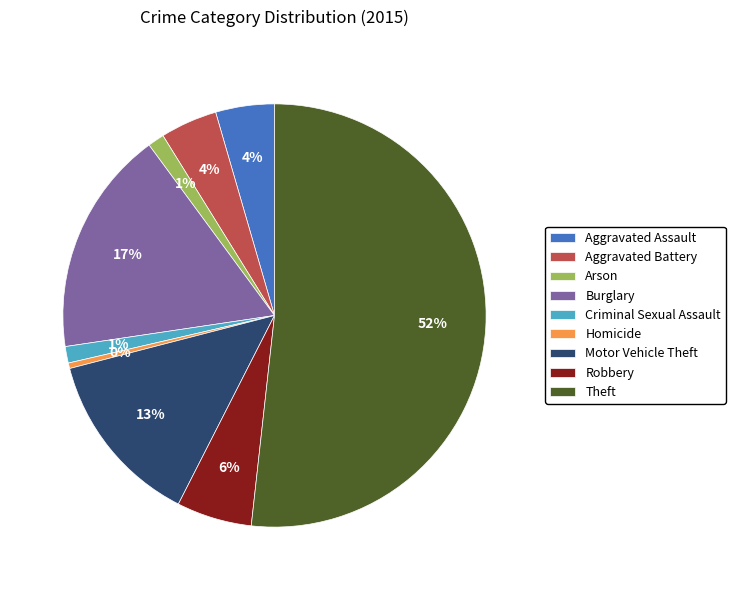

How many slices are in this pie chart?

9